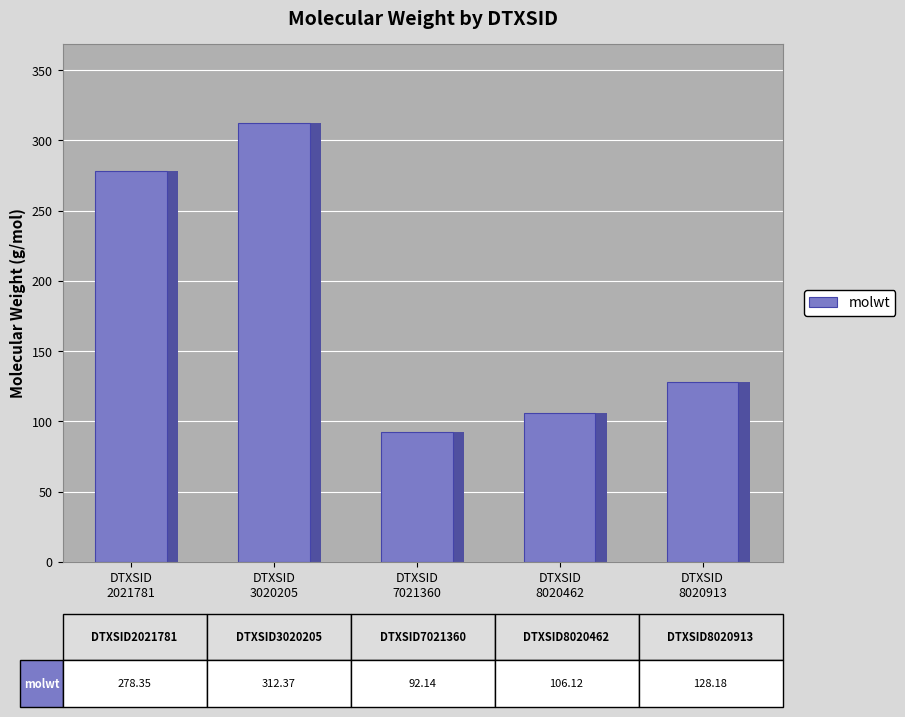

What is the value of the 1st bar from the left?

278.4